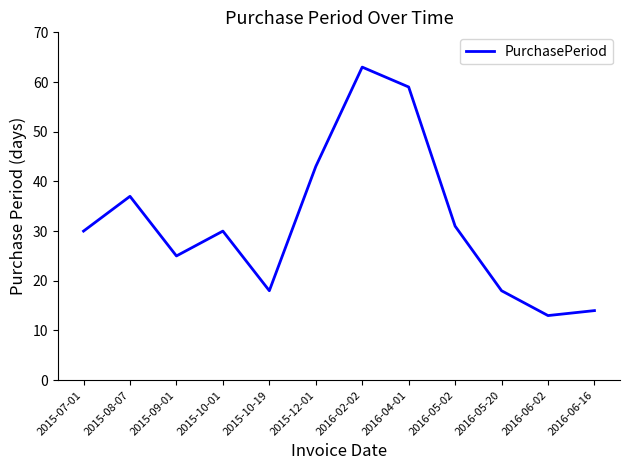

How many series are shown in this chart?

1